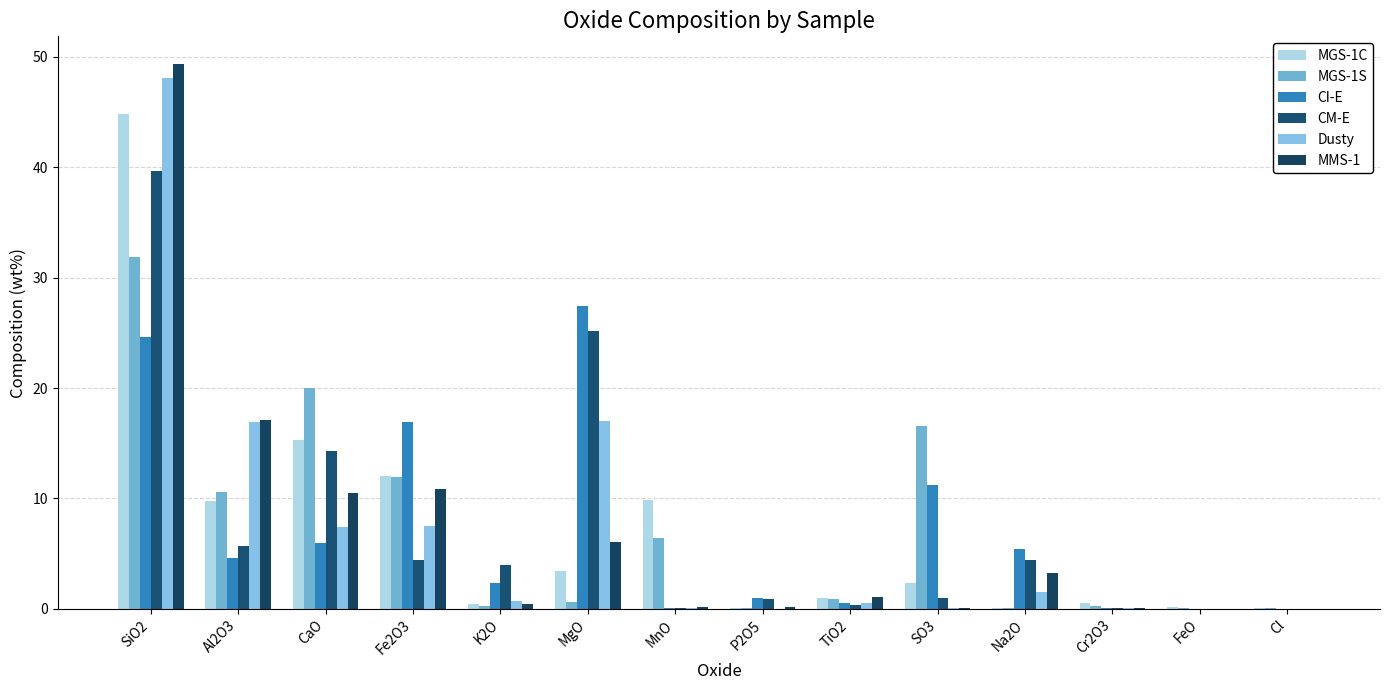

At how many categories does at least one series exceed 37?

1